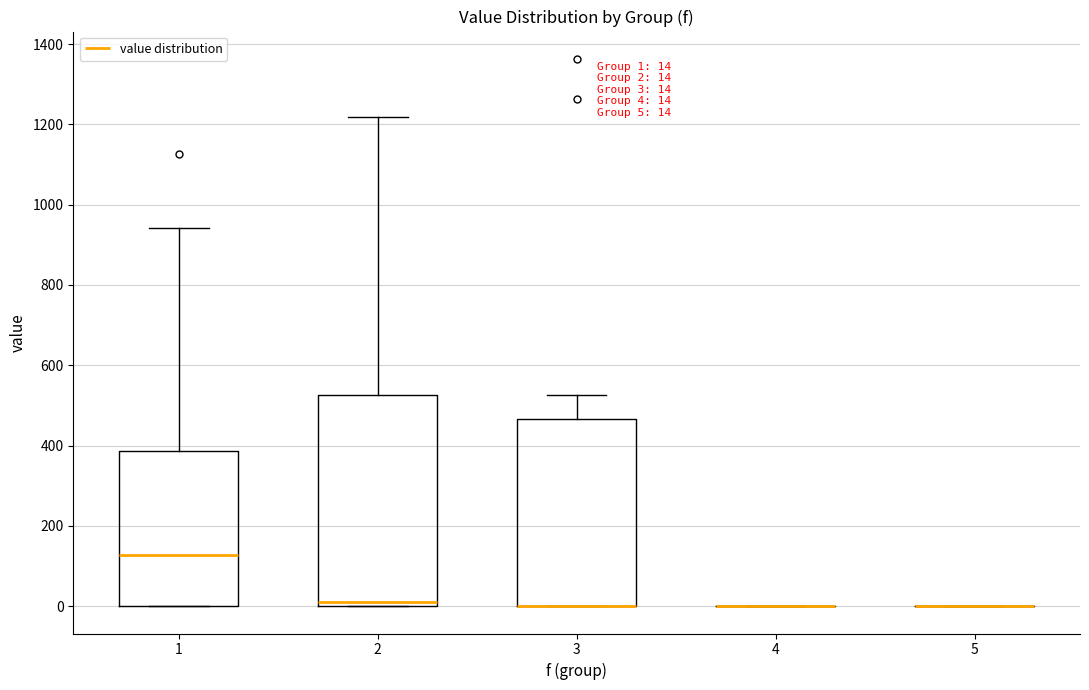

Comparing the boxes themselves (not the whiskers), which one is the tallest?

2